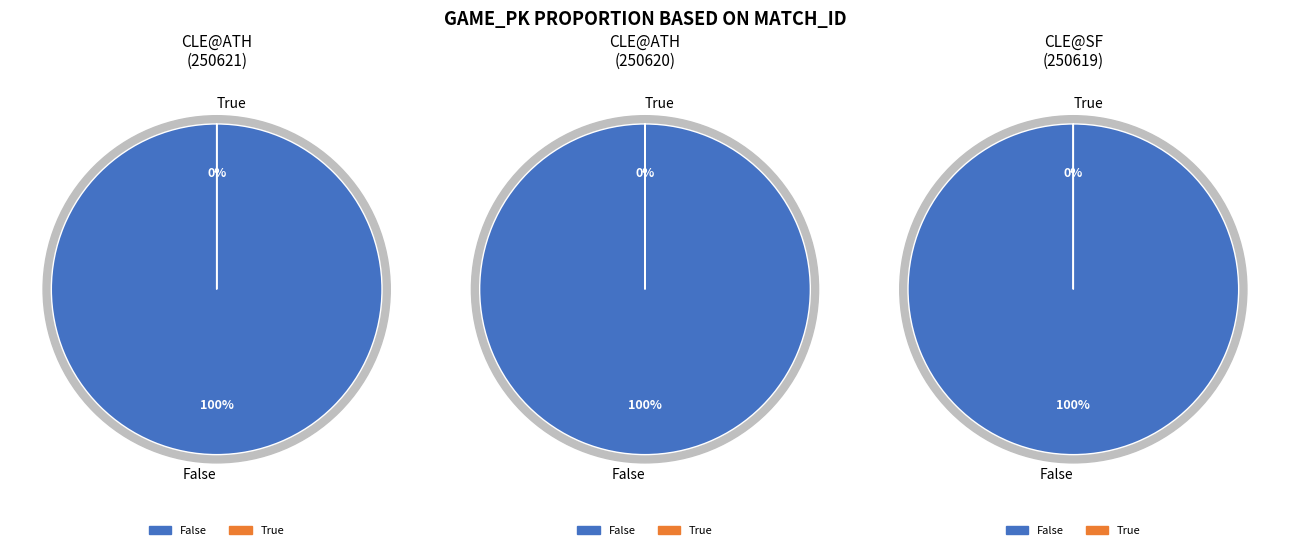

Which series has the widest spread of values?

CLE@SF (250619)